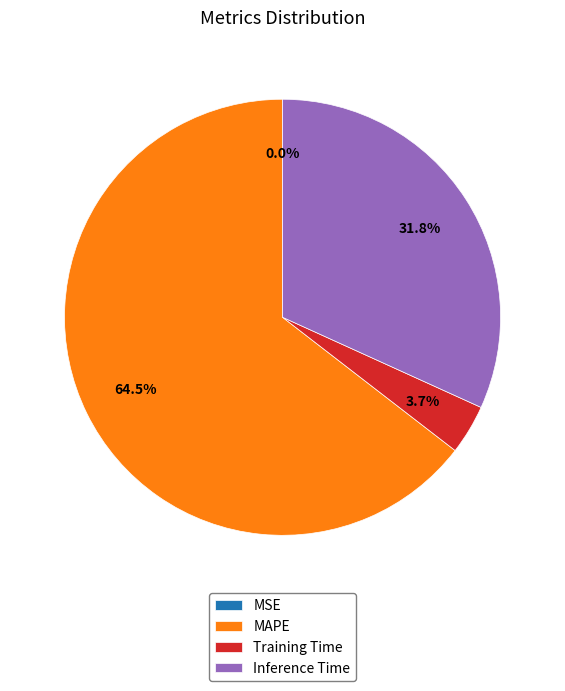

Is there any slice that represents more than half of the pie?

Yes